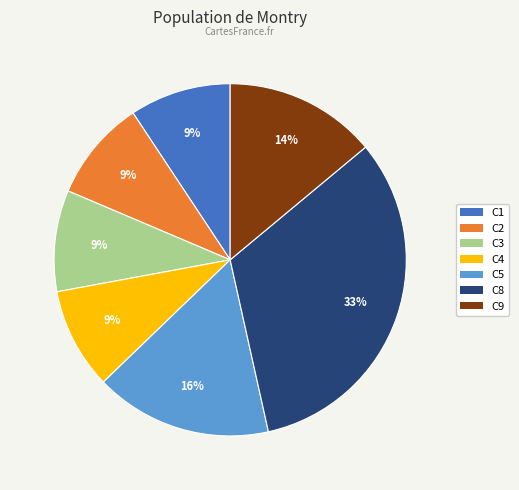

How many segments does this pie chart have?

7